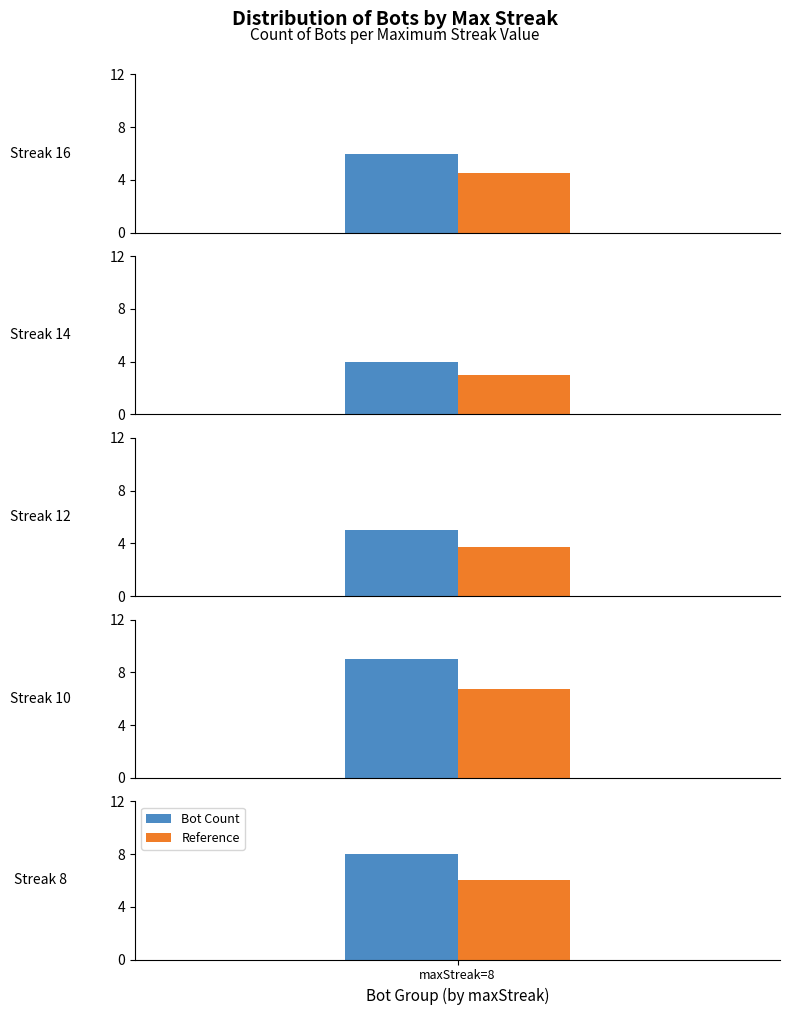

Which category has the lowest value across all series?

14